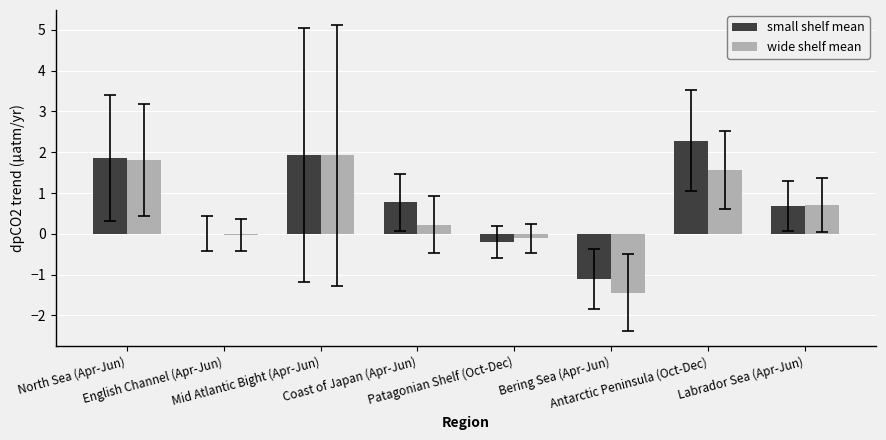

What is the maximum value shown in the chart?

2.3